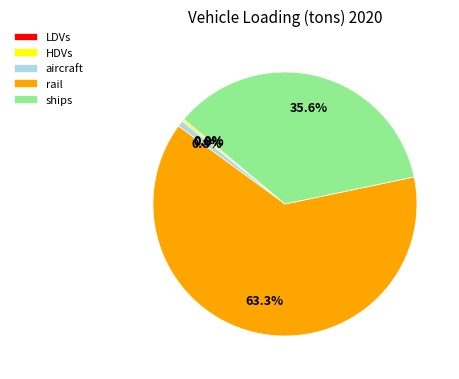

What portion of the pie excludes aircraft?

99.2%